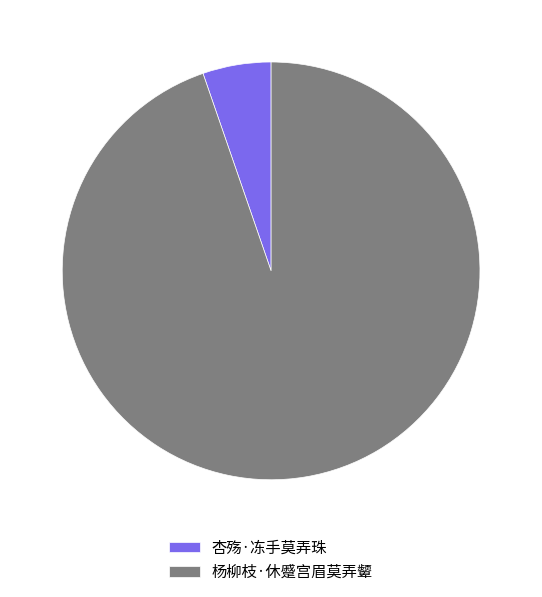

Rank the categories by value from lowest to highest.

杏殇·冻手莫弄珠, 杨柳枝·休蹙宫眉莫弄颦